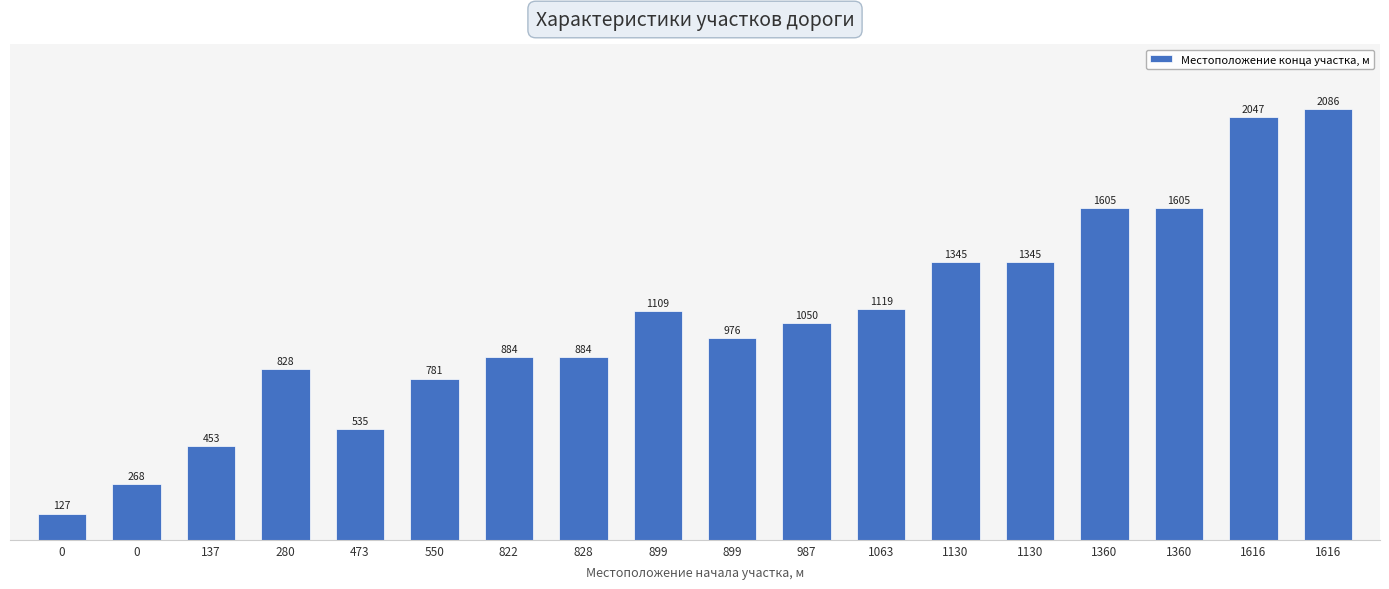

True or false: the data shows 156 at 0.

False